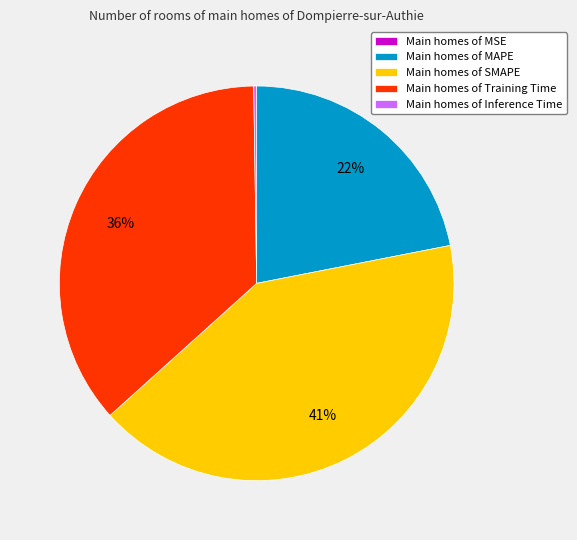

To the nearest percent, what portion does Main homes of MAPE represent?

22%